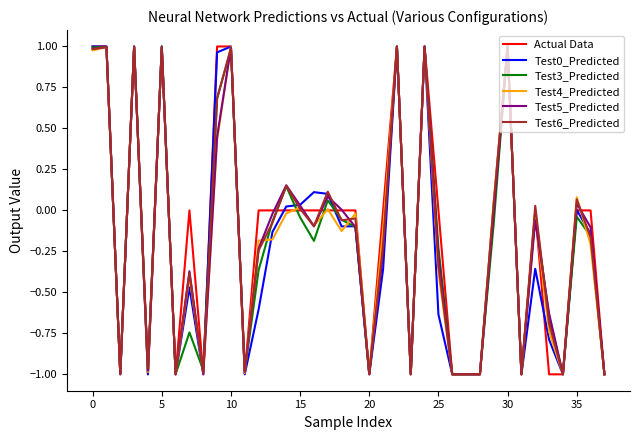

Which series has the largest range (max minus min)?

Actual Data